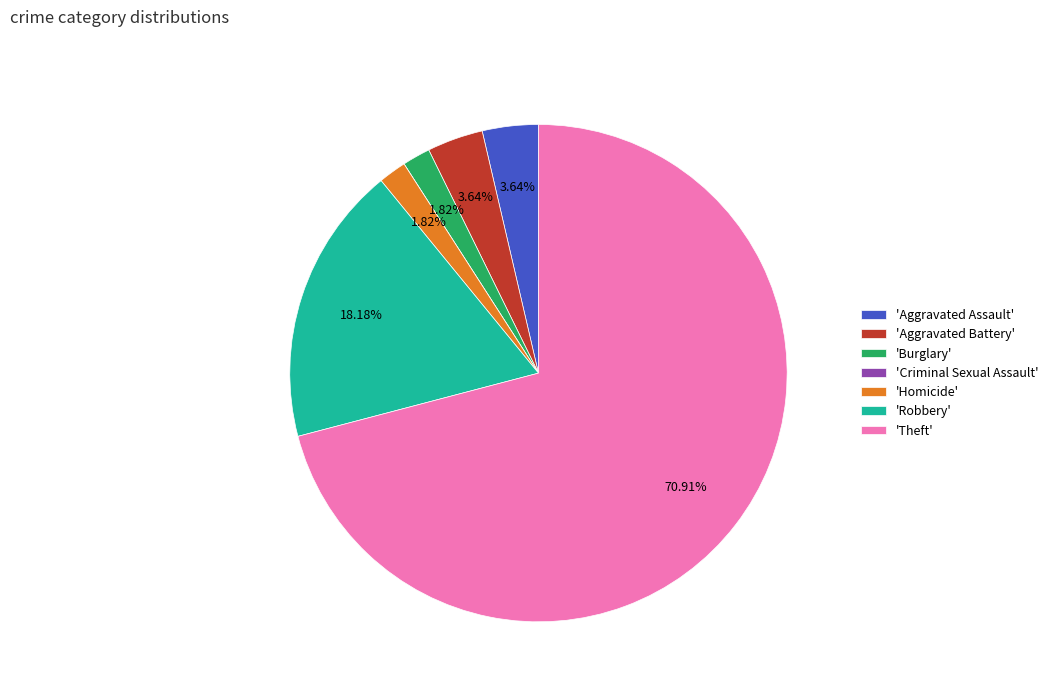

Between 'Aggravated Assault' and 'Burglary', which is larger?

'Aggravated Assault'